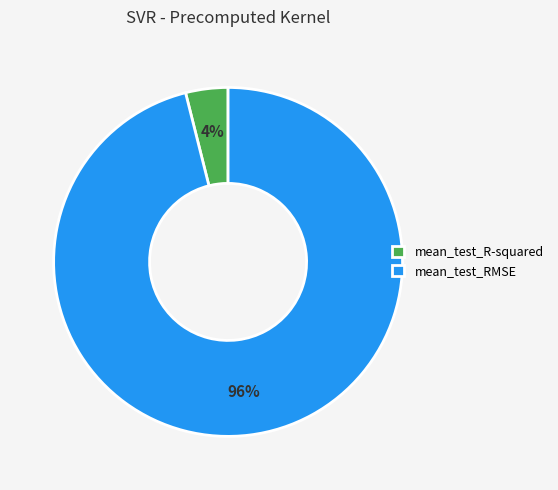

To the nearest percent, what is the difference between the largest and smallest slice percentages?

92%